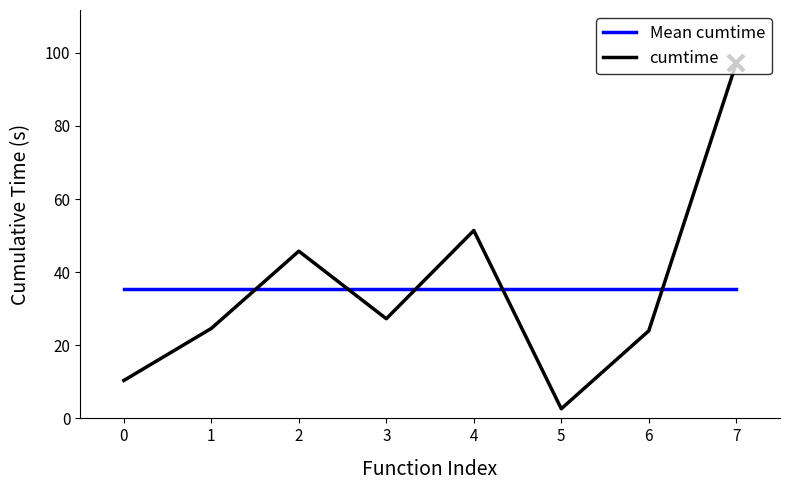

Reading right to left, what are all the values shown in this chart?

Mean cumtime: 35.4	35.4	35.4	35.4	35.4	35.4	35.4	35.4
cumtime: 97.1	24.0	2.6	51.4	27.3	45.7	24.6	10.4